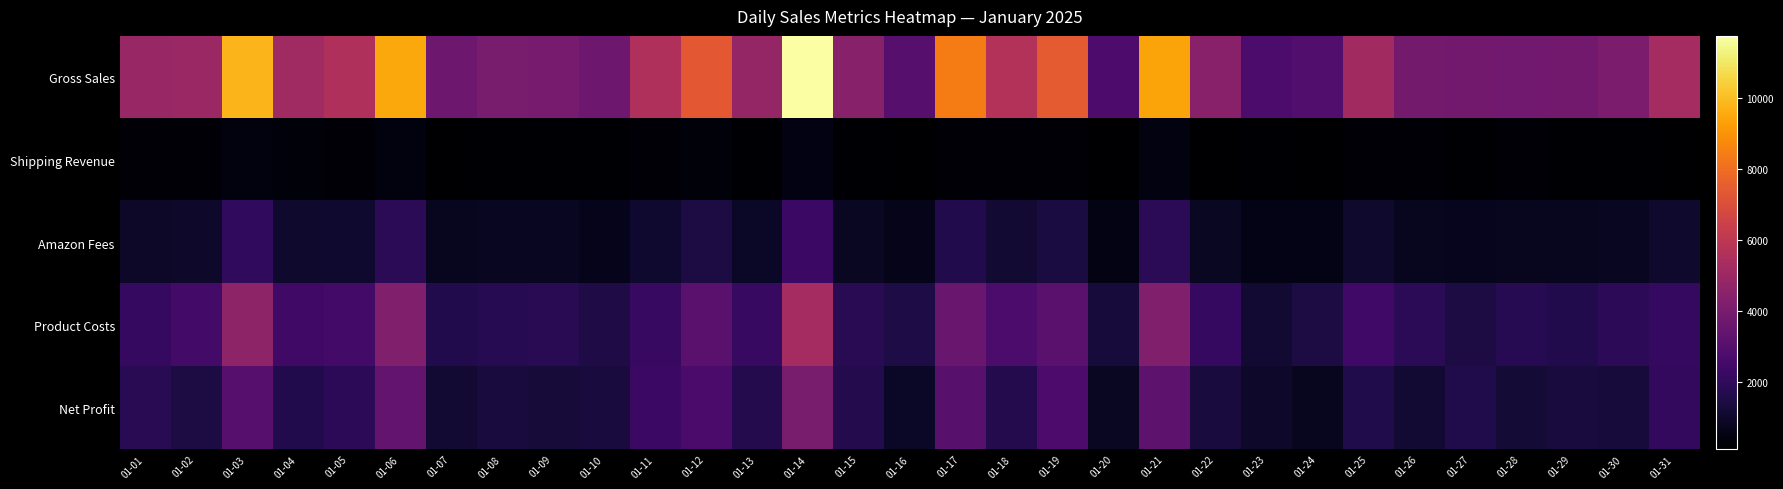

Rank the series by their maximum value, from highest to lowest.

Gross Sales, Product Costs, Net Profit, Amazon Fees, Shipping Revenue